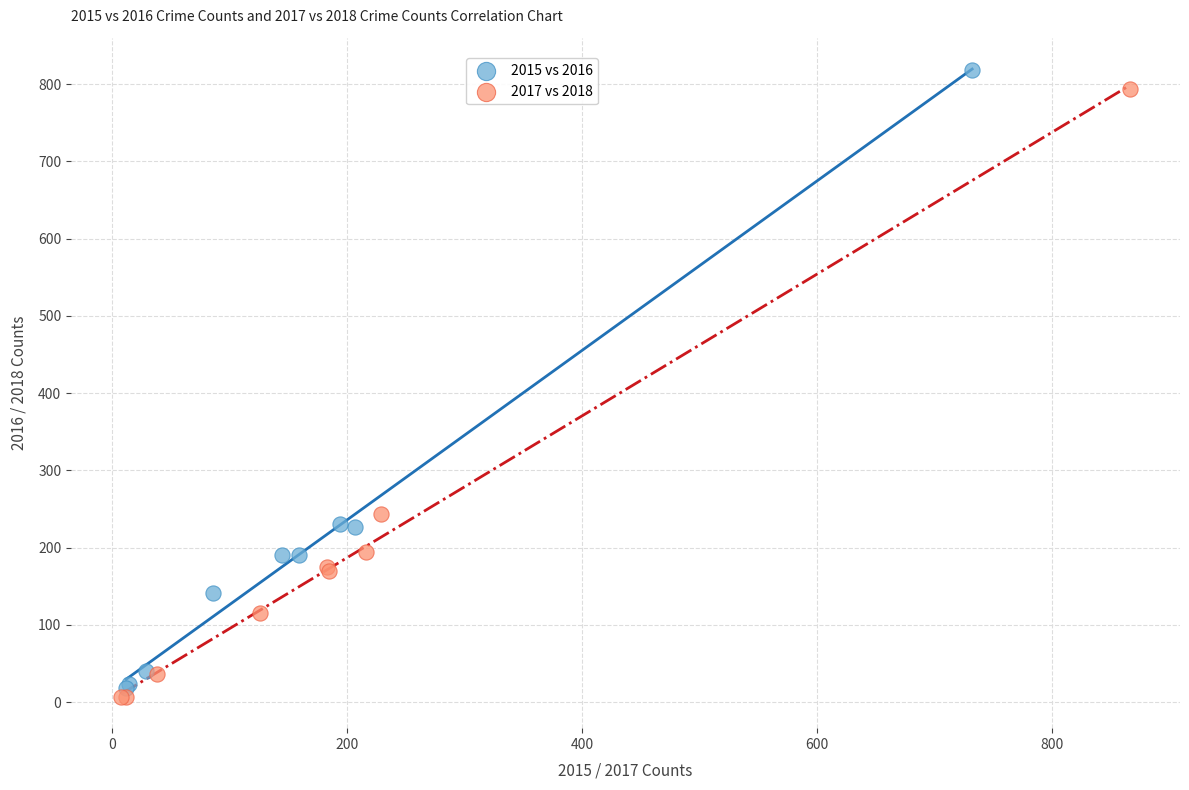

Which series has the largest Y range (max minus min)?

2015 vs 2016